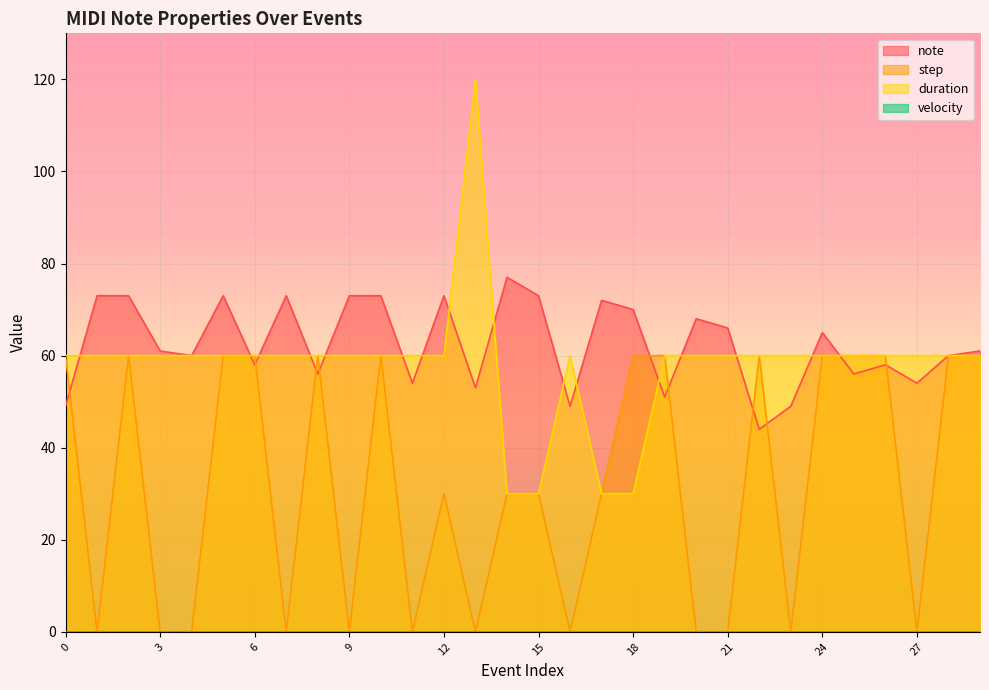

Reading right to left, what are all the values shown in this chart?

note: 61	60	54	58	56	65	49	44	66	68	51	70	72	49	73	77	53	73	54	73	73	56	73	58	73	60	61	73	73	49
step: 60	60	0	60	60	60	0	60	0	0	60	60	30	0	30	30	0	30	0	60	0	60	0	60	60	0	0	60	0	60
duration: 60	60	60	60	60	60	60	60	60	60	60	30	30	60	30	30	120	60	60	60	60	60	60	60	60	60	60	60	60	60